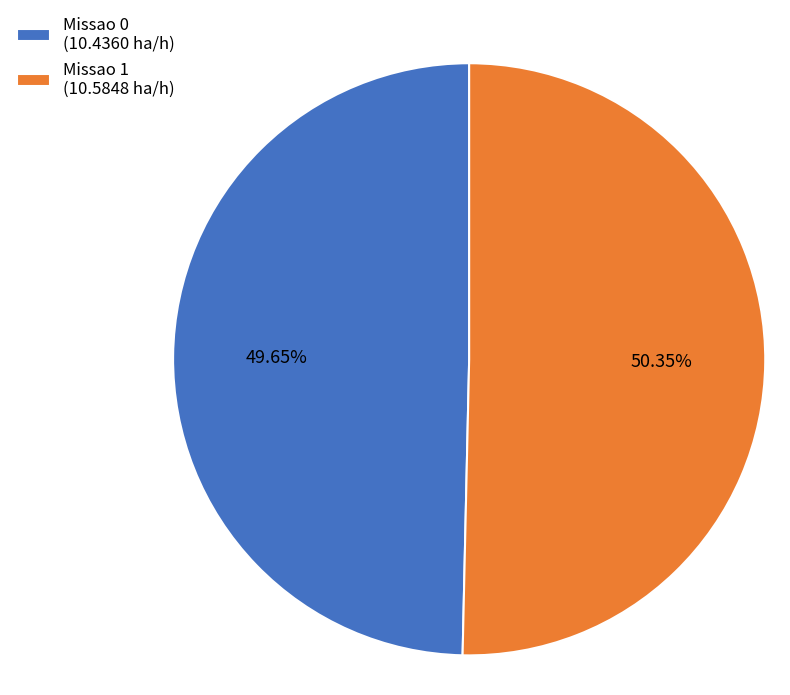

How many segments does this pie chart have?

2